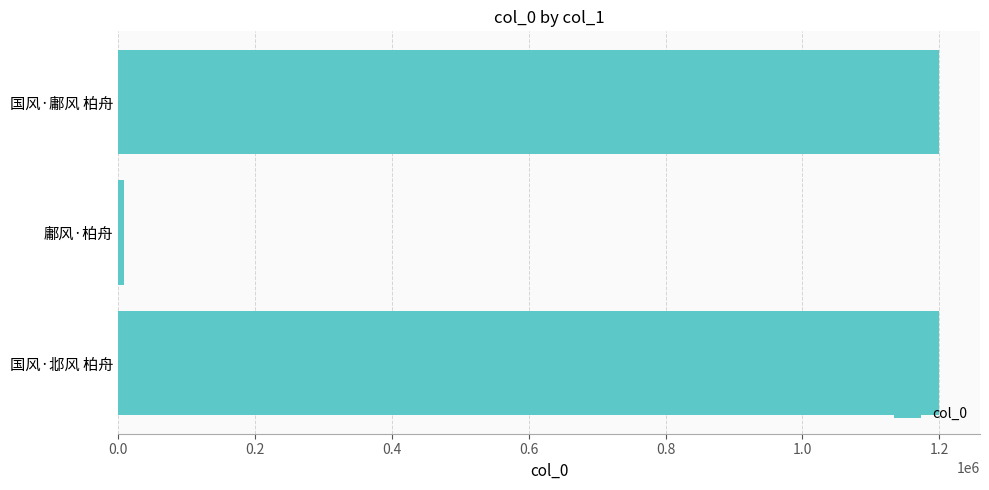

What is the difference between the second highest and minimum values?

1191874